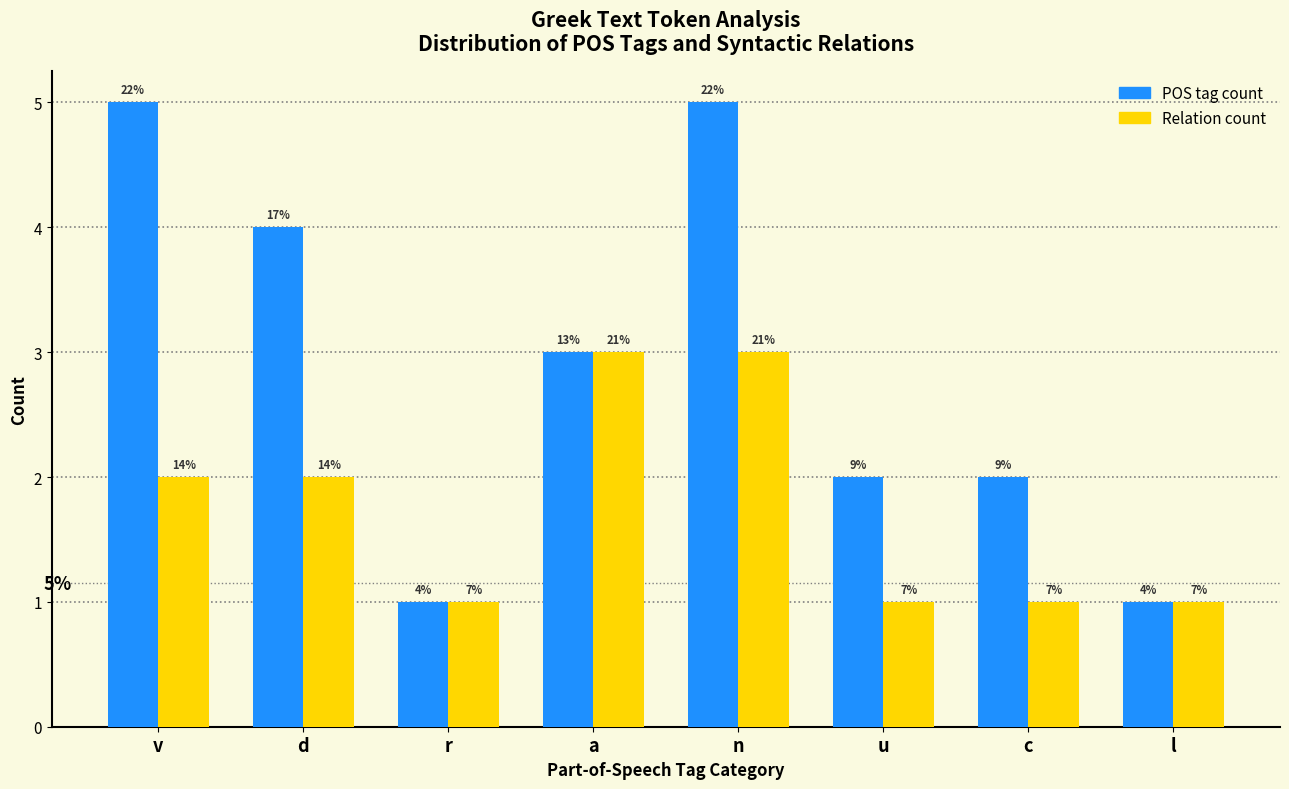

What are all the series names shown in the legend?

POS tag count, Relation count